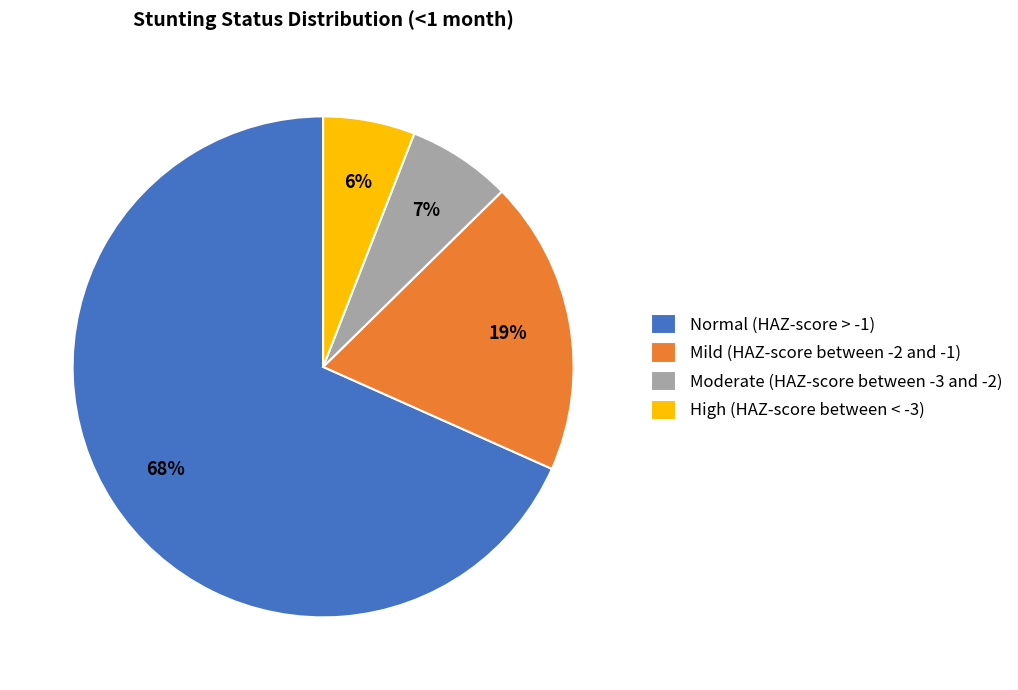

The Mild (HAZ-score between -2 and -1) slice represents 11% of the pie. True or false?

False